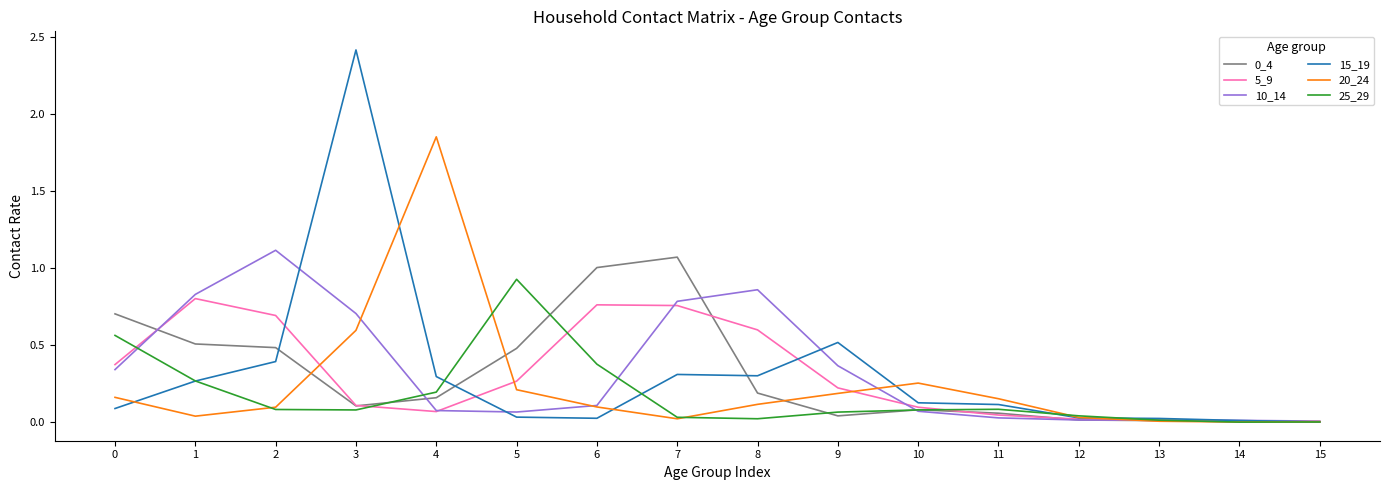

True or false: 5_9 and 0_4 cross at least once.

True